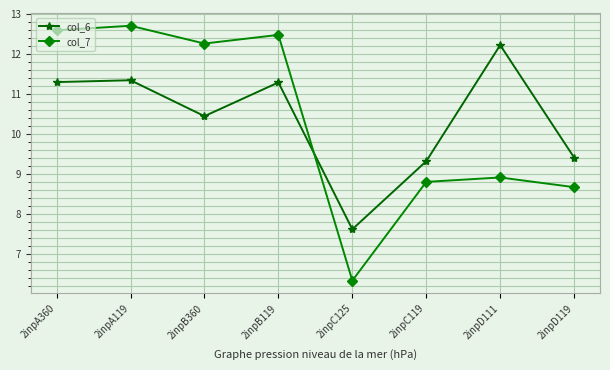

What is the sum of the col_6 values at 2inpA119 and 2inpB360?

21.8